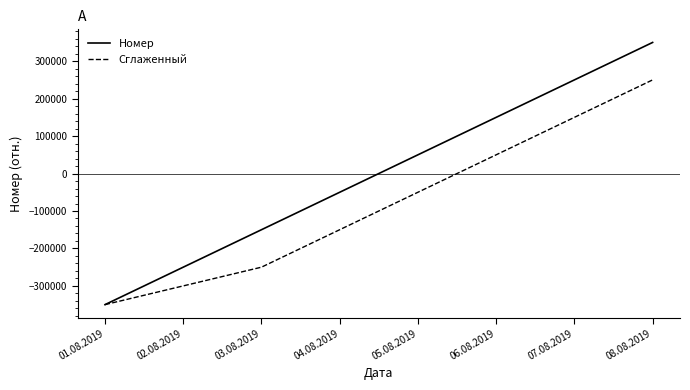

Rank the series by their average value, from lowest to highest.

Сглаженный, Номер